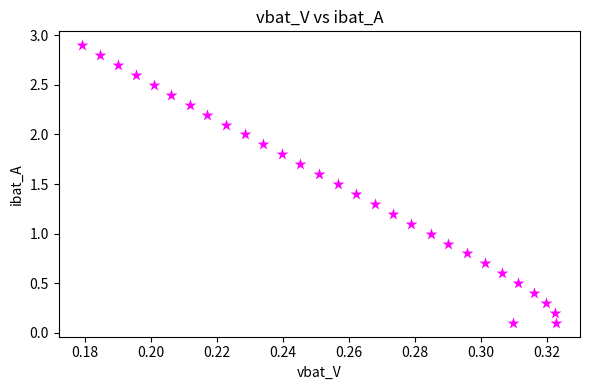

What is the range of Y values (max minus min)?

2.8